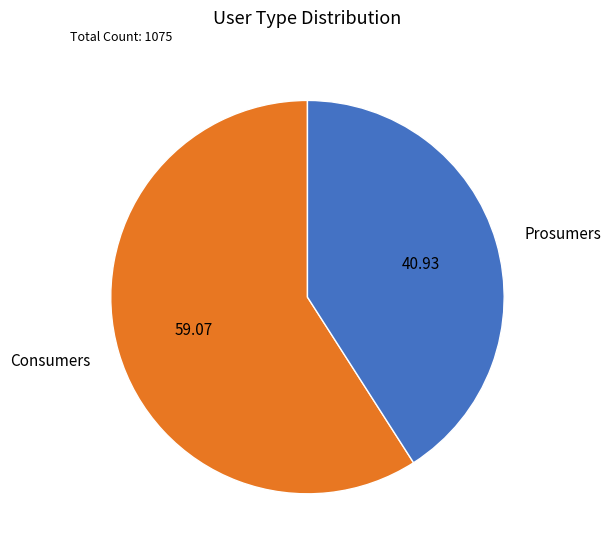

What is the ratio of the value at Prosumers to the value at Consumers?

0.7